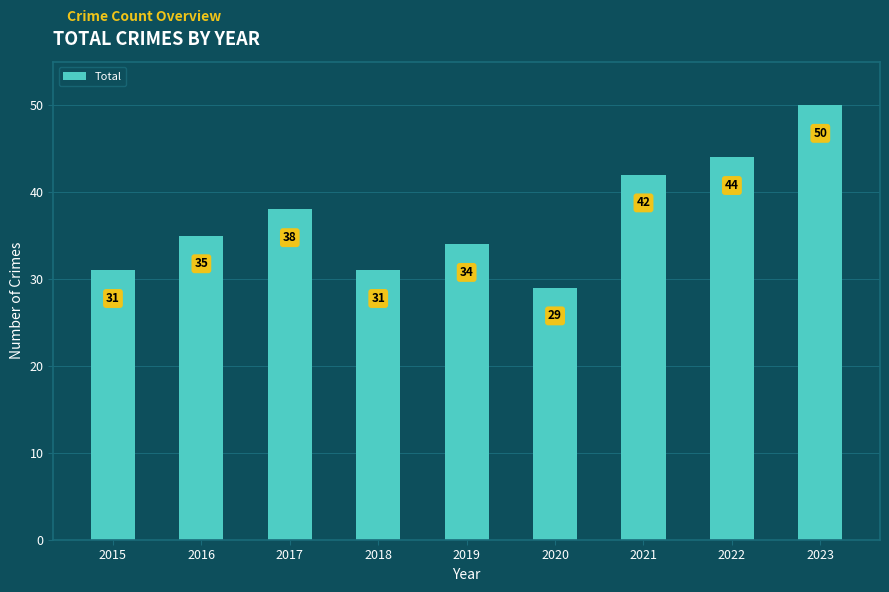

Which category has the lowest value across all series?

2020